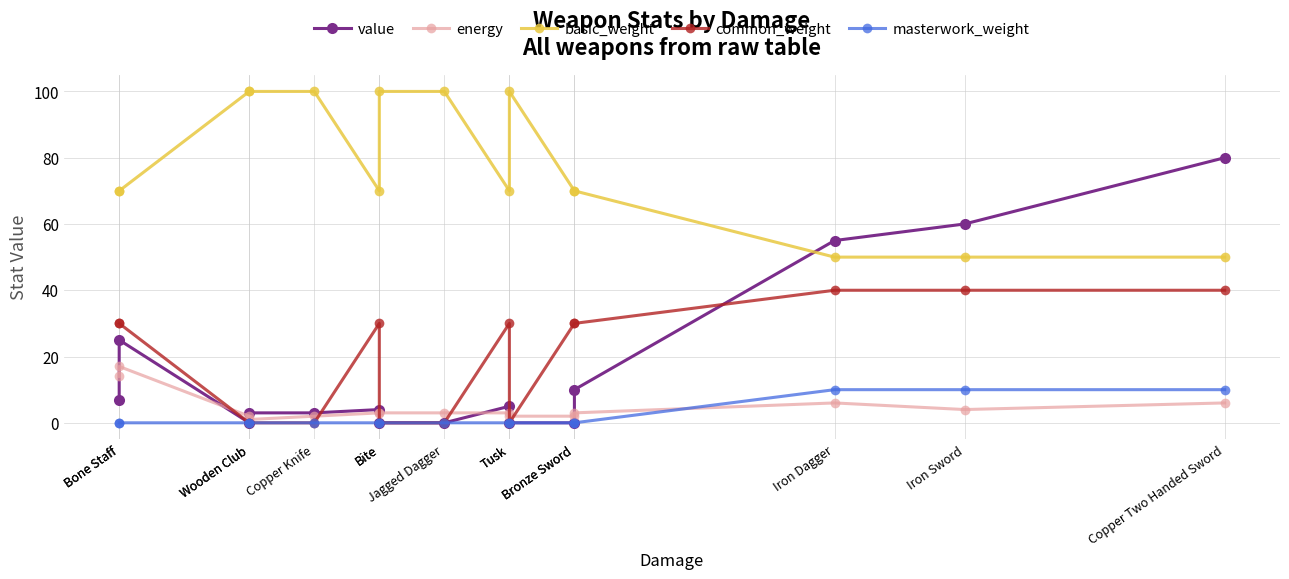

What is the spread (max minus min) of values at Iron Sword?

56